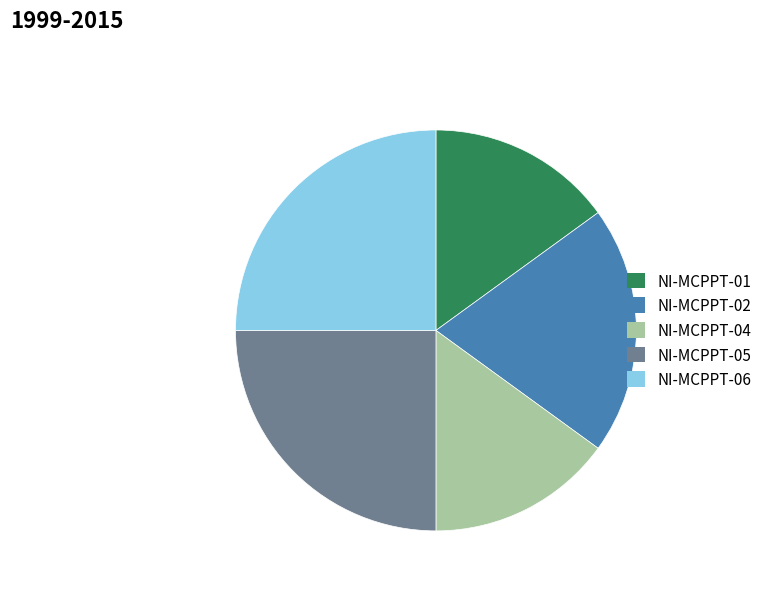

How many slices are in this pie chart?

5